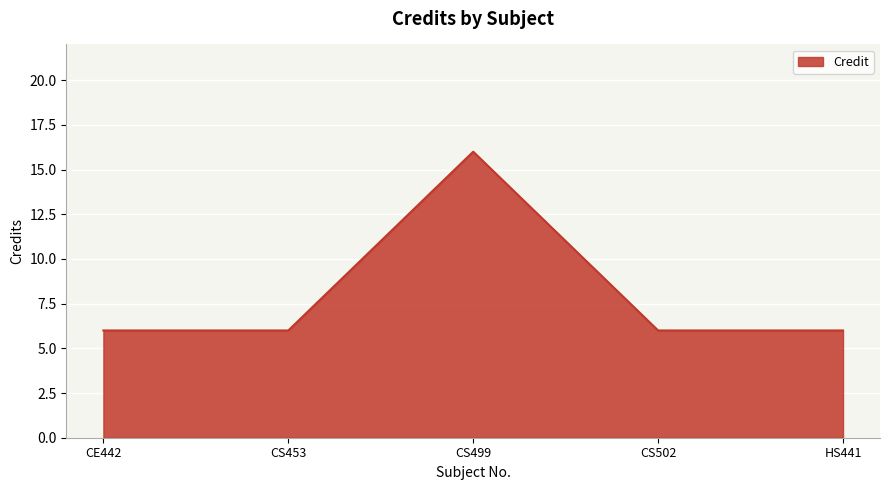

The value at CE442 is 9. True or false?

False